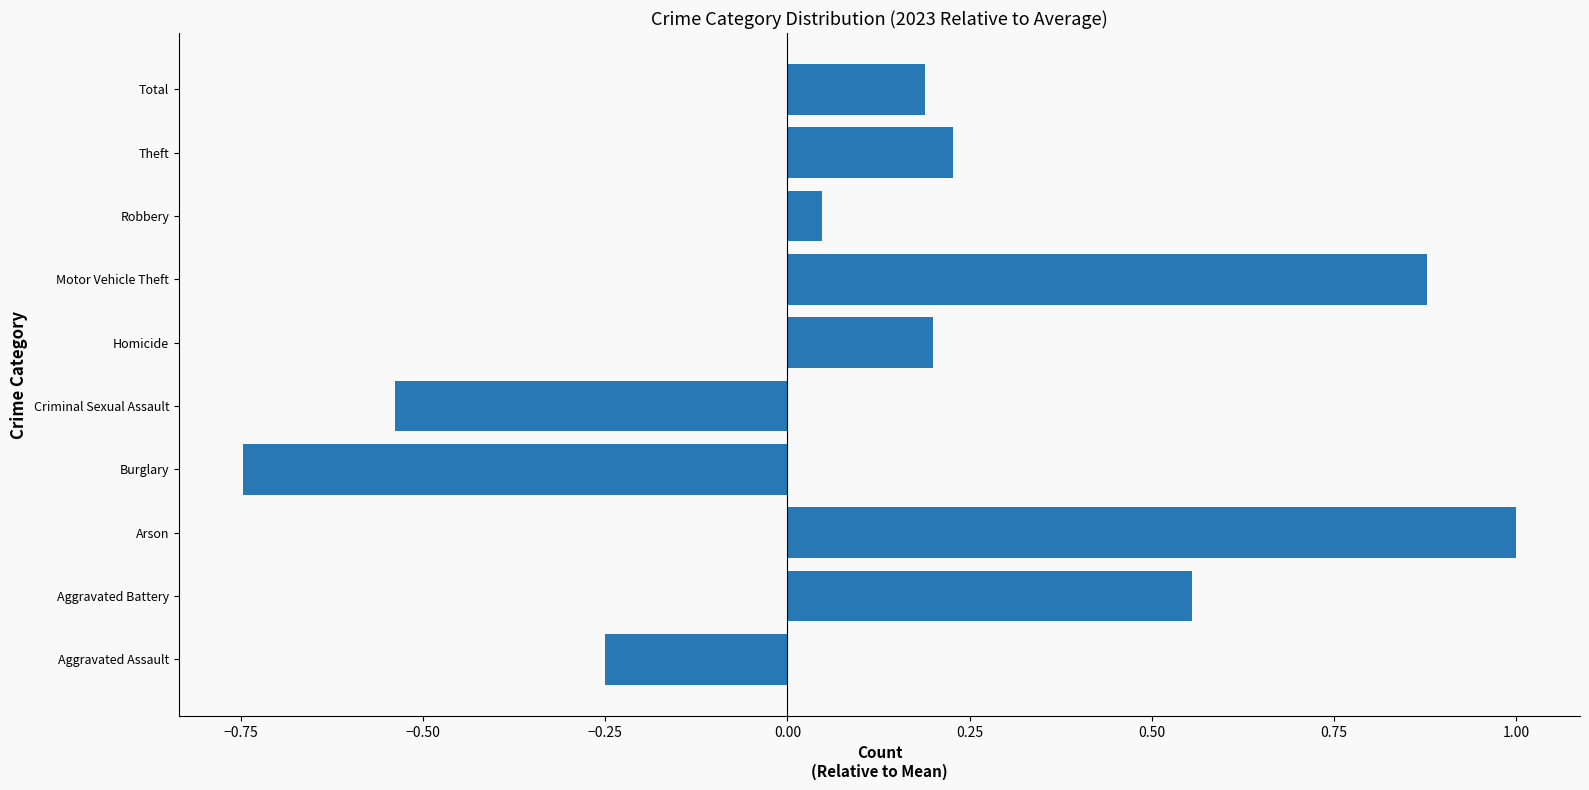

How many data points does each series have?

10